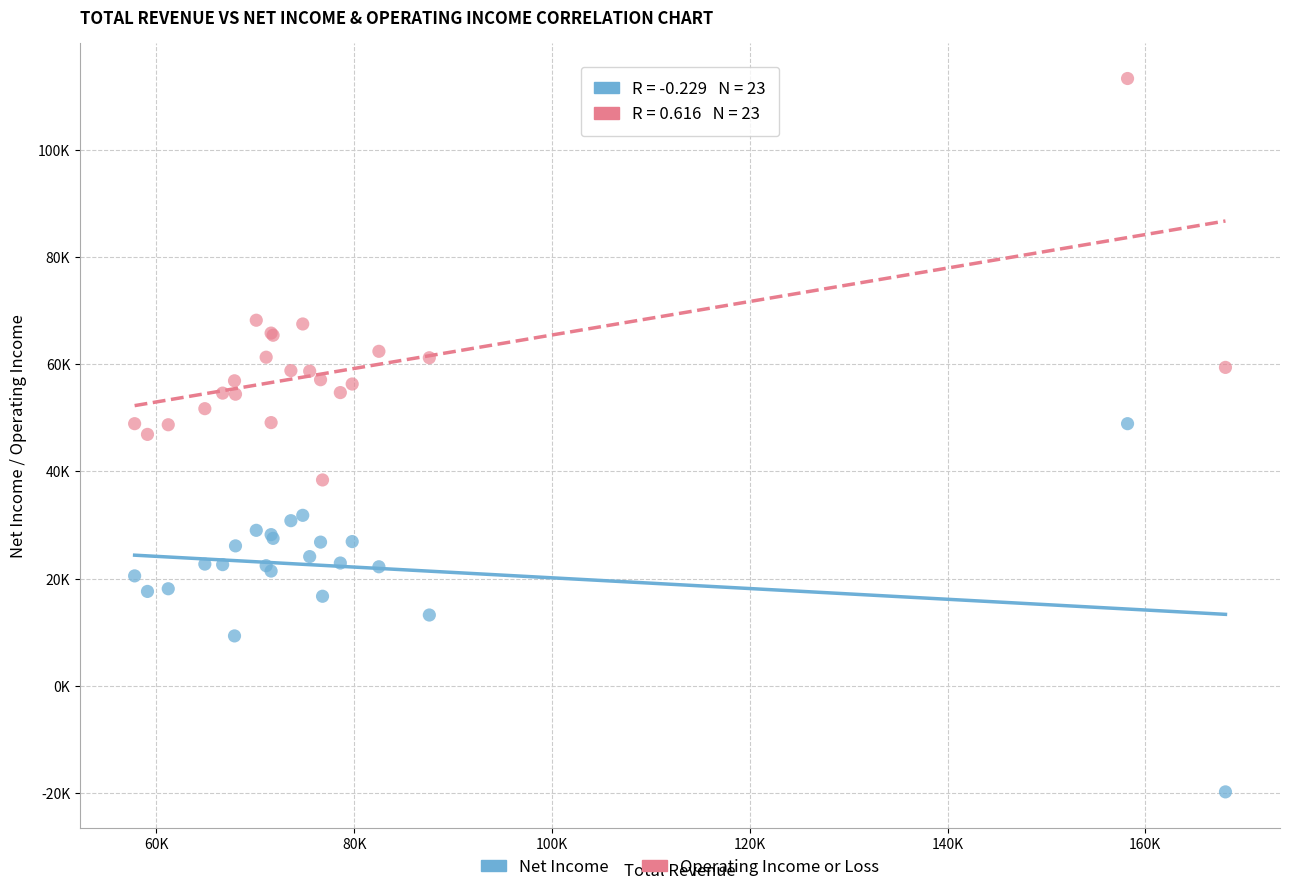

What are all the series names shown in the legend?

Net Income, Operating Income or Loss